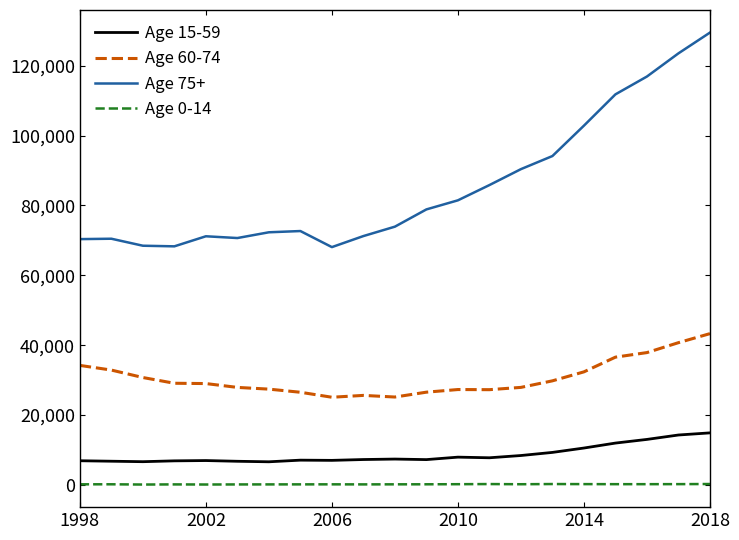

Which series has the widest spread of values?

Age 75+